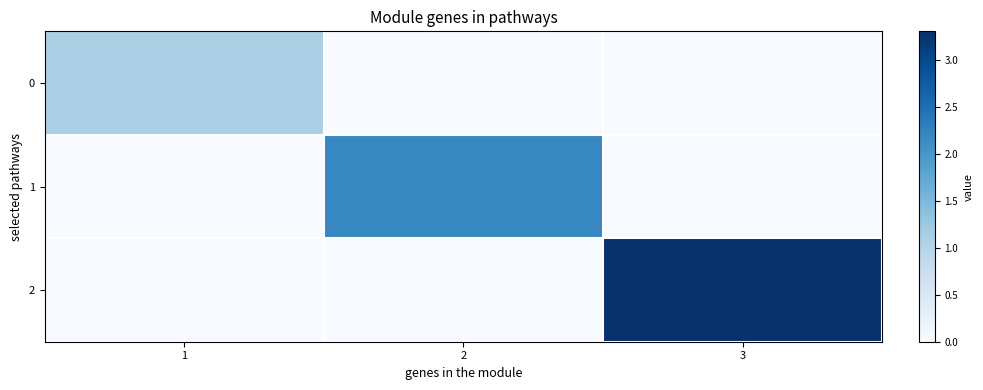

At how many categories does at least one series exceed 1?

3